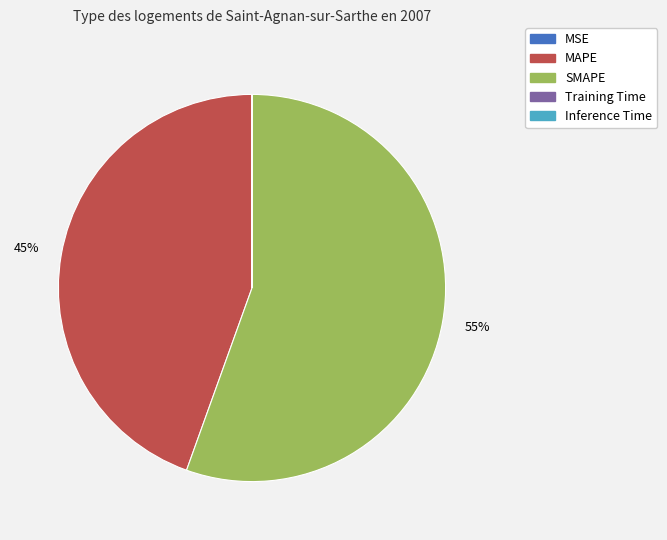

True or false: MAPE accounts for 32% of the total.

False